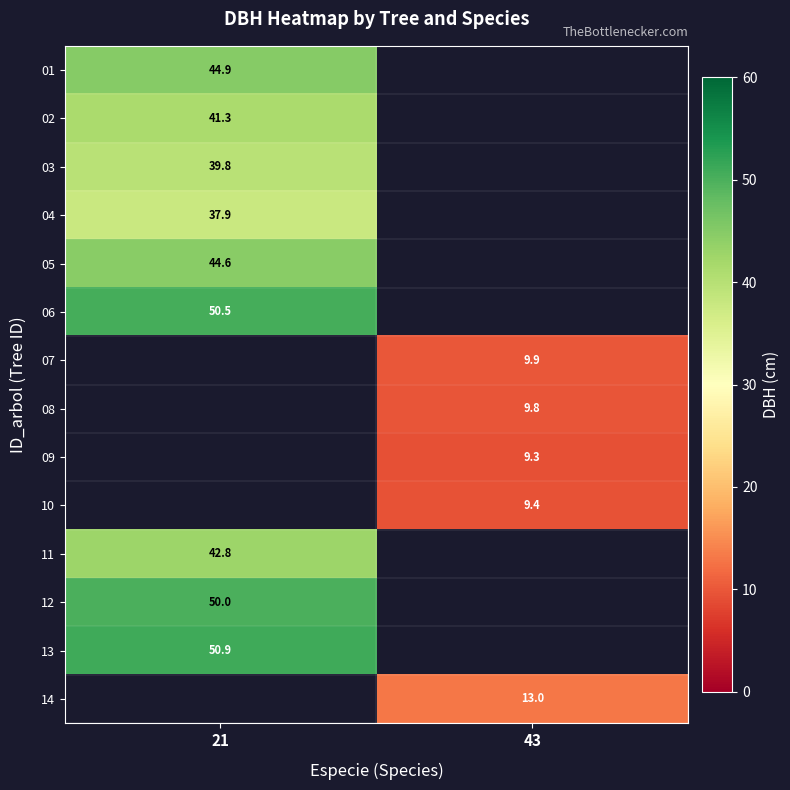

Which category has the lowest value across all series?

43